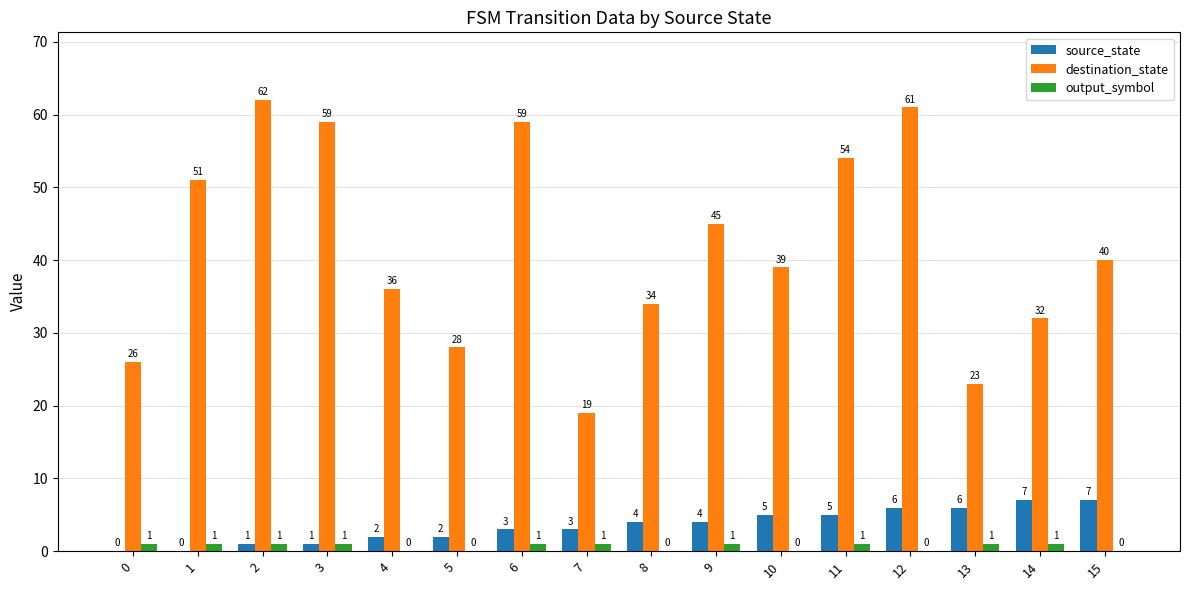

How many values in output_symbol are above zero?

10